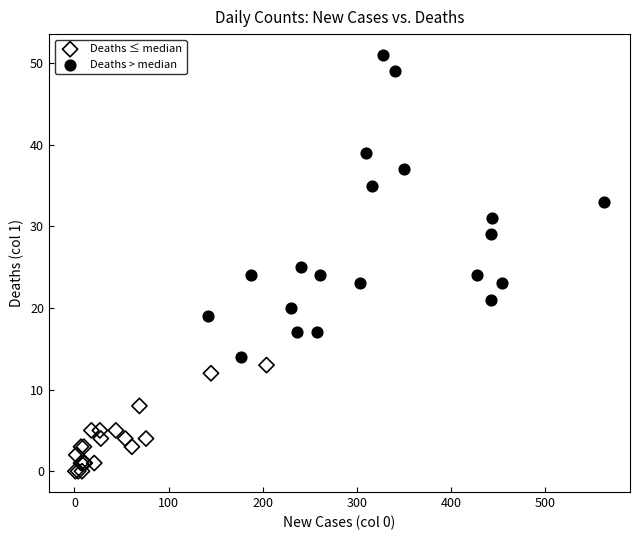

Which series reaches the maximum Y coordinate?

Deaths > median